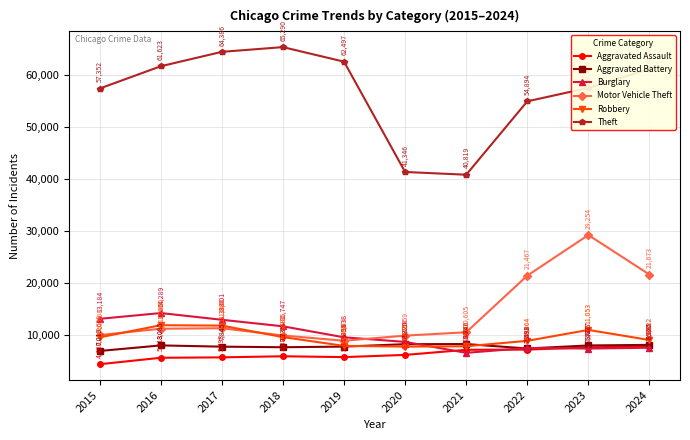

The Motor Vehicle Theft series shows 9985 at 2018. True or false?

True